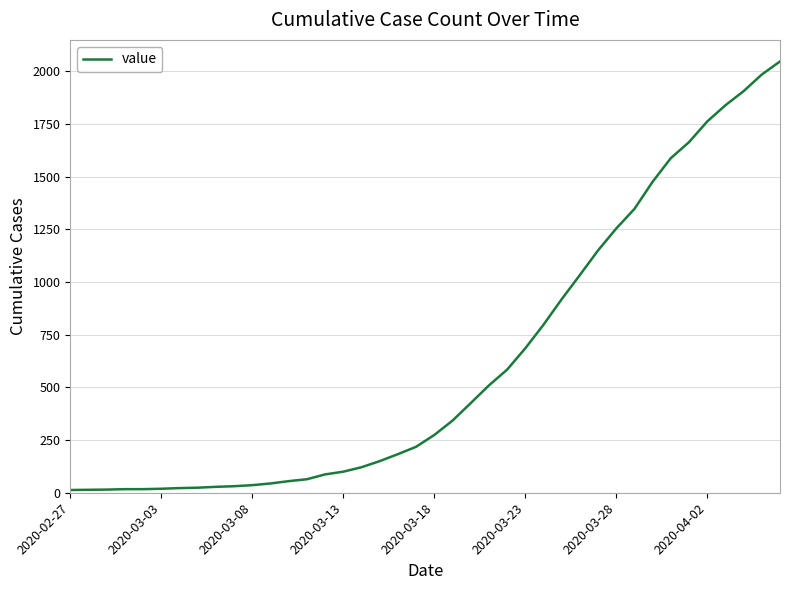

What is the maximum value shown in the chart?

2047